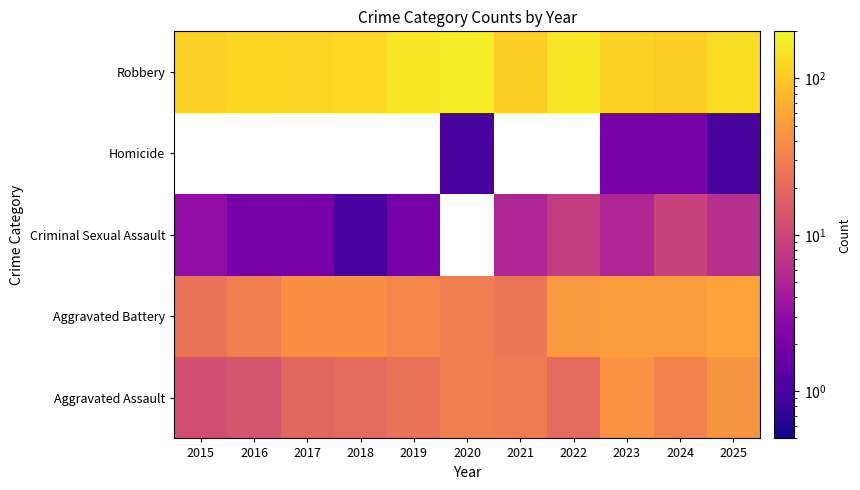

At how many categories does at least one series exceed 78?

11